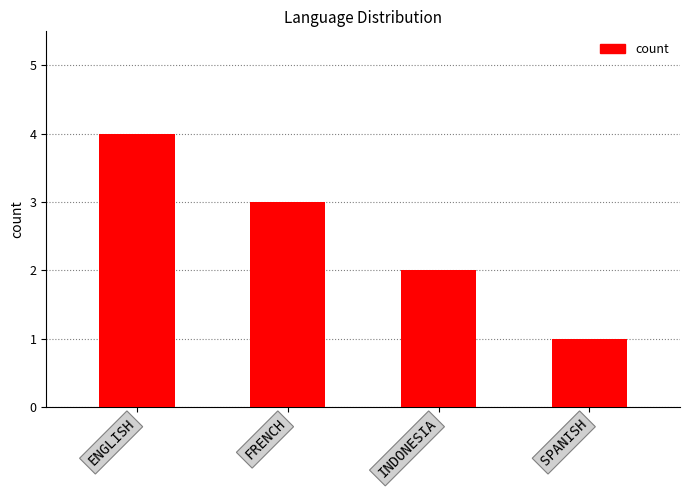

What is the label of the 2nd bar from the left?

FRENCH